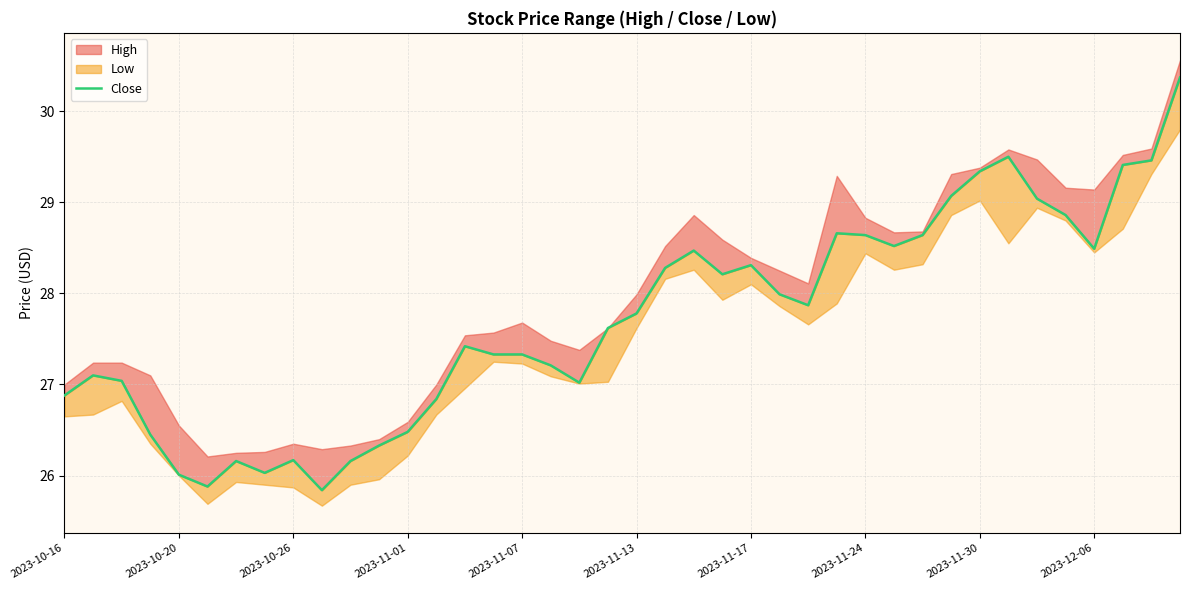

What is the sum of all values?

1108.2